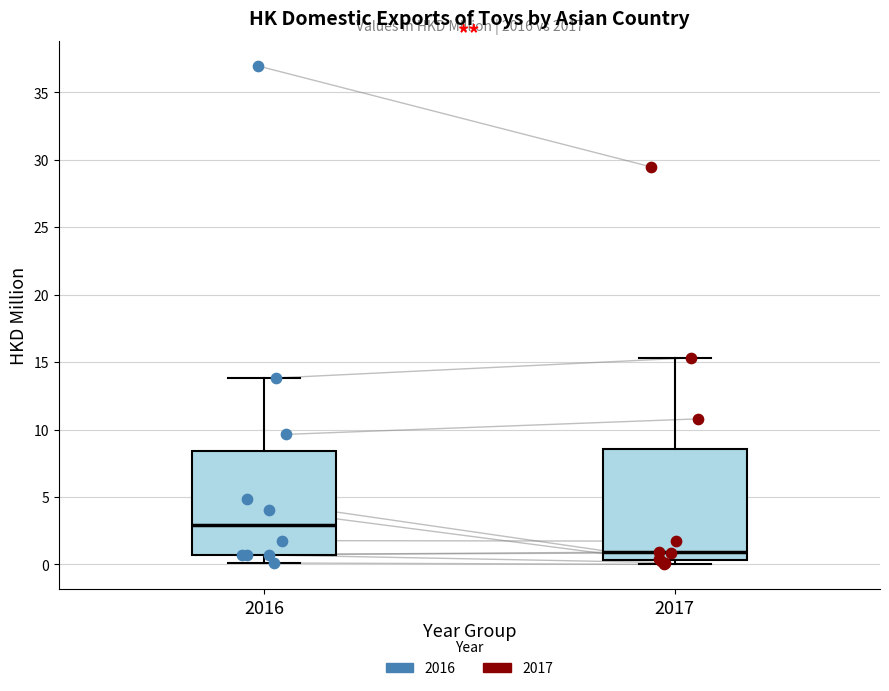

Reading left to right, transcribe this box plot: for each box, give where its median line is, the range the box spans, and where its two whiskers end, as read against the y-axis. The values are not printed on the chart, so give them approximately, as read against the axis.

2016: median 3.0, box 0.5 to 8.5, whiskers 0.0 to 14.0
2017: median 1.0, box 0.5 to 8.5, whiskers 0.0 to 15.5